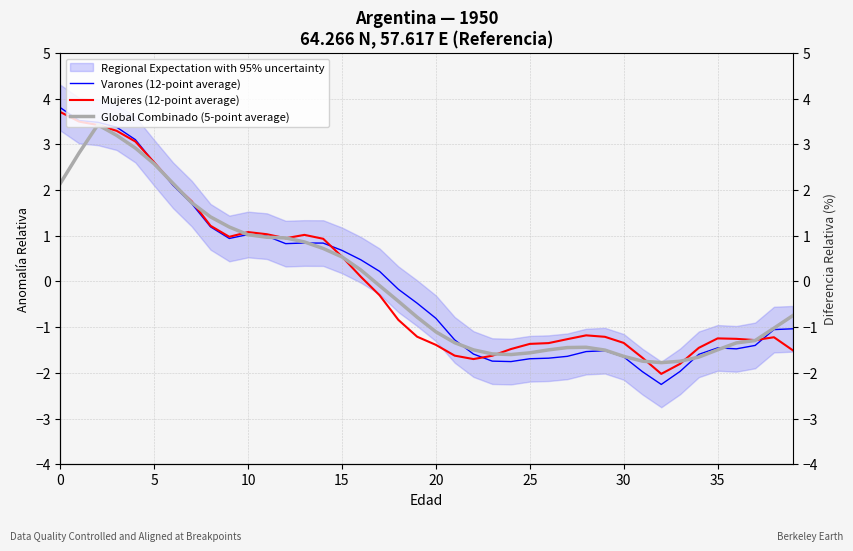

What is the total value across all series at 0?

9.7